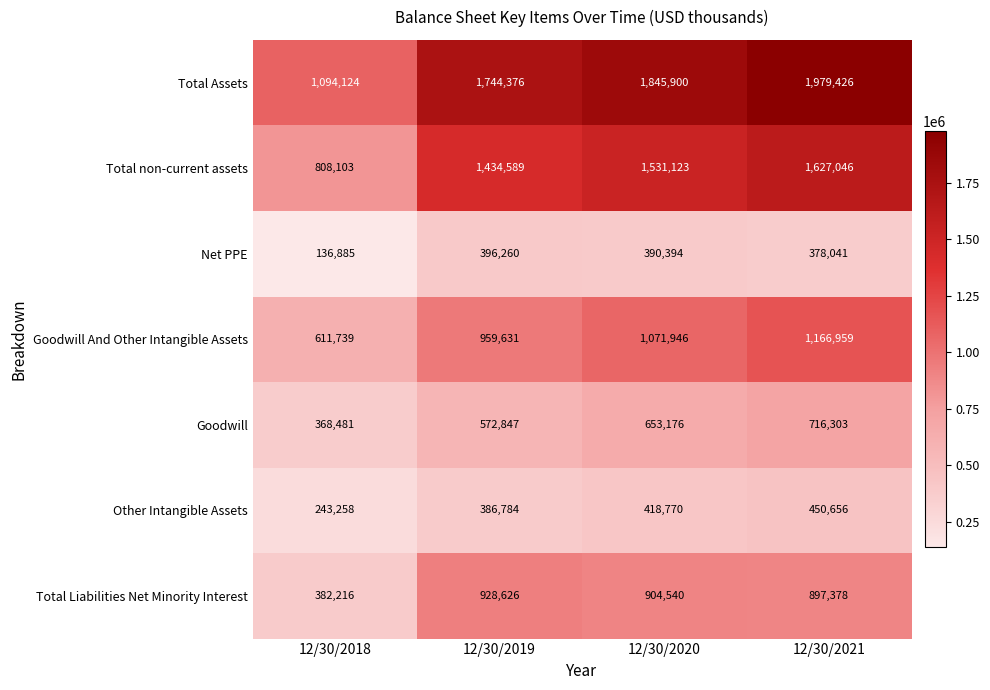

Count the Total non-current assets values in the range 1434589 to 1627046.

3